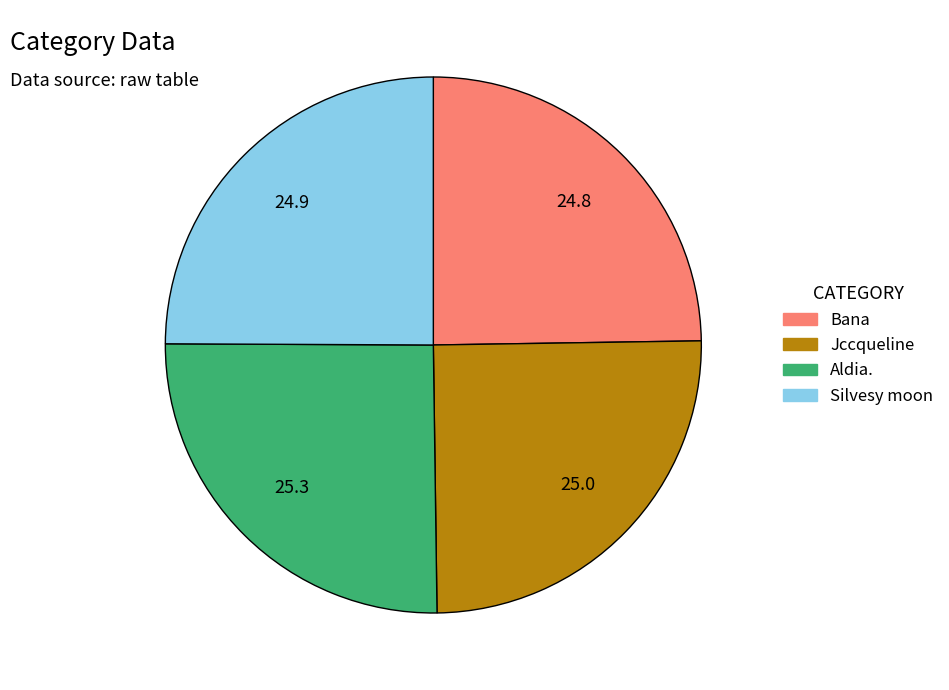

The Aldia. slice represents 25% of the pie. True or false?

True